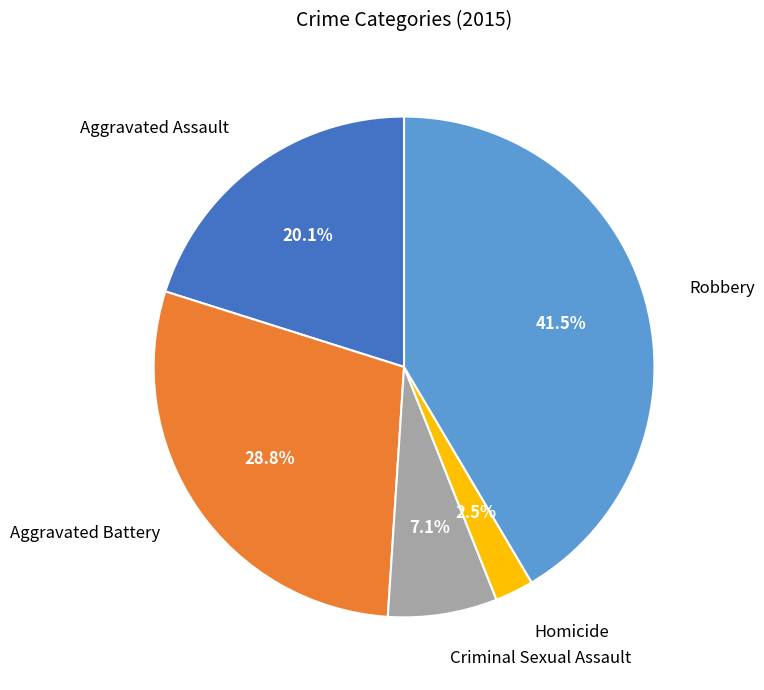

Does any single category account for the majority?

No